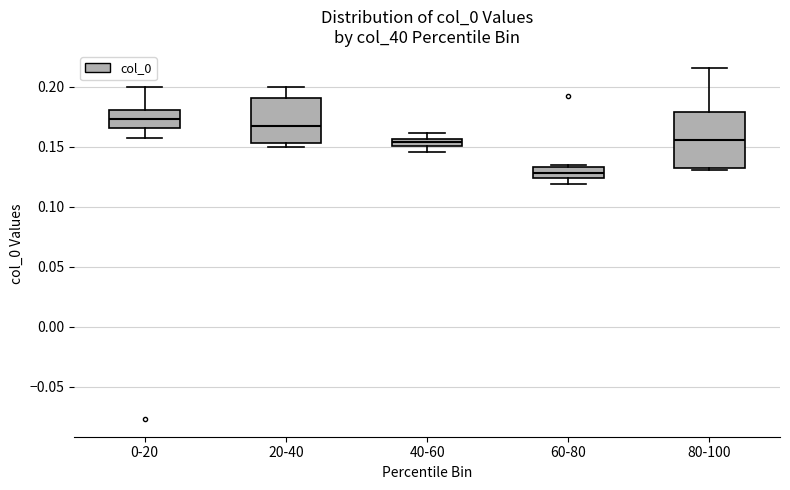

Where is the upper edge of the box for 80-100 on the y-axis? The values are not printed on the chart, so give them approximately, as read against the axis.

0.180